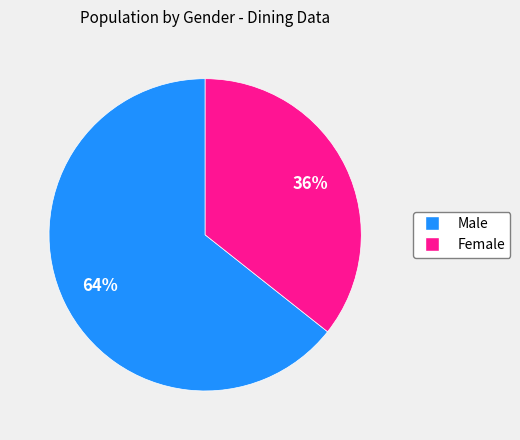

To the nearest percent, what percentage of the pie is Male?

64%